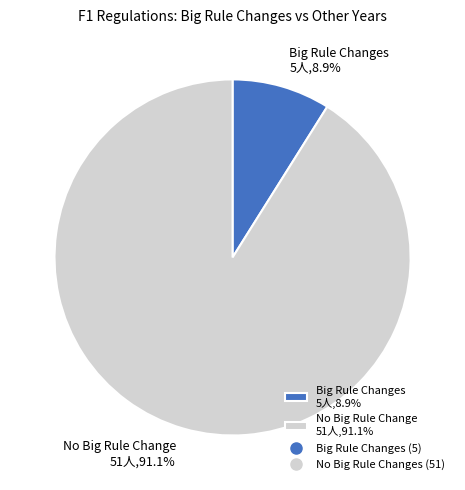

What portion of the pie excludes No Big Rule Change 51人,91.1%?

8.9%